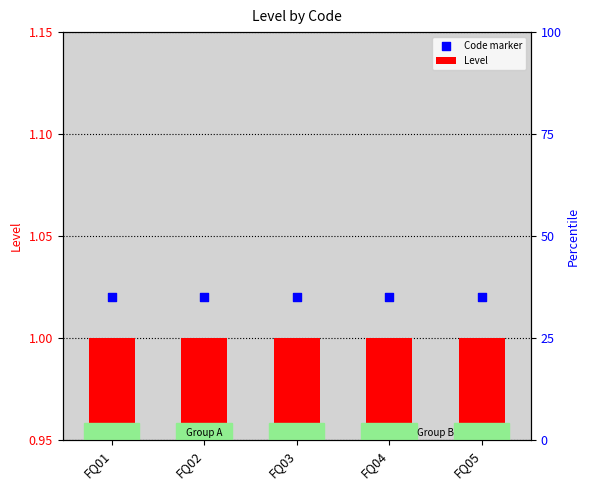

At how many categories does at least one series exceed 1?

5